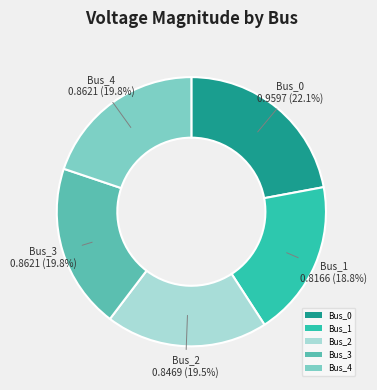

Combined, do Bus_2 and Bus_0 account for over 50%?

No